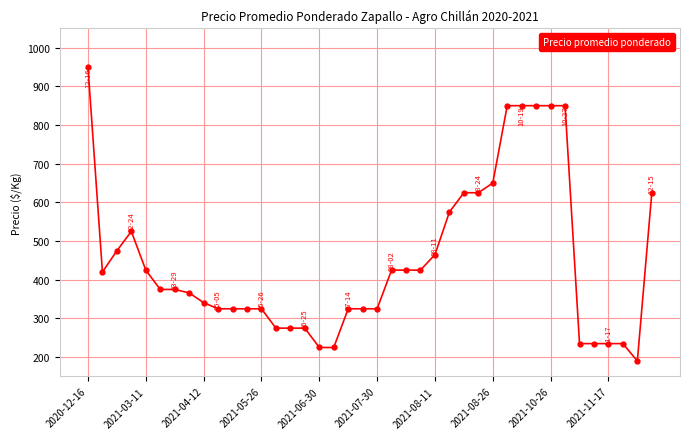

What is the value of the 23rd point from the left?

425